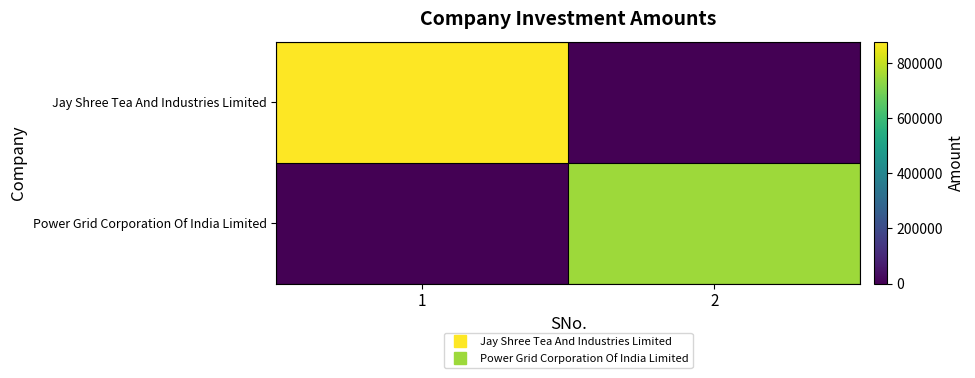

At 1, list the series in order from smallest to largest.

Power Grid Corporation Of India Limited, Jay Shree Tea And Industries Limited